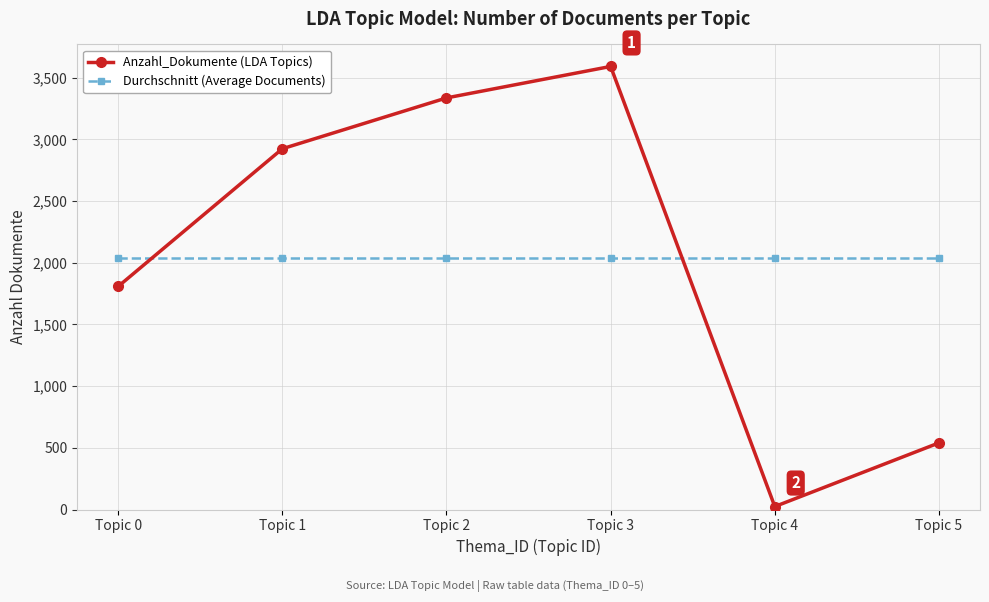

The value of Anzahl_Dokumente (LDA Topics) at Topic 1 is 2924.0. True or false?

True